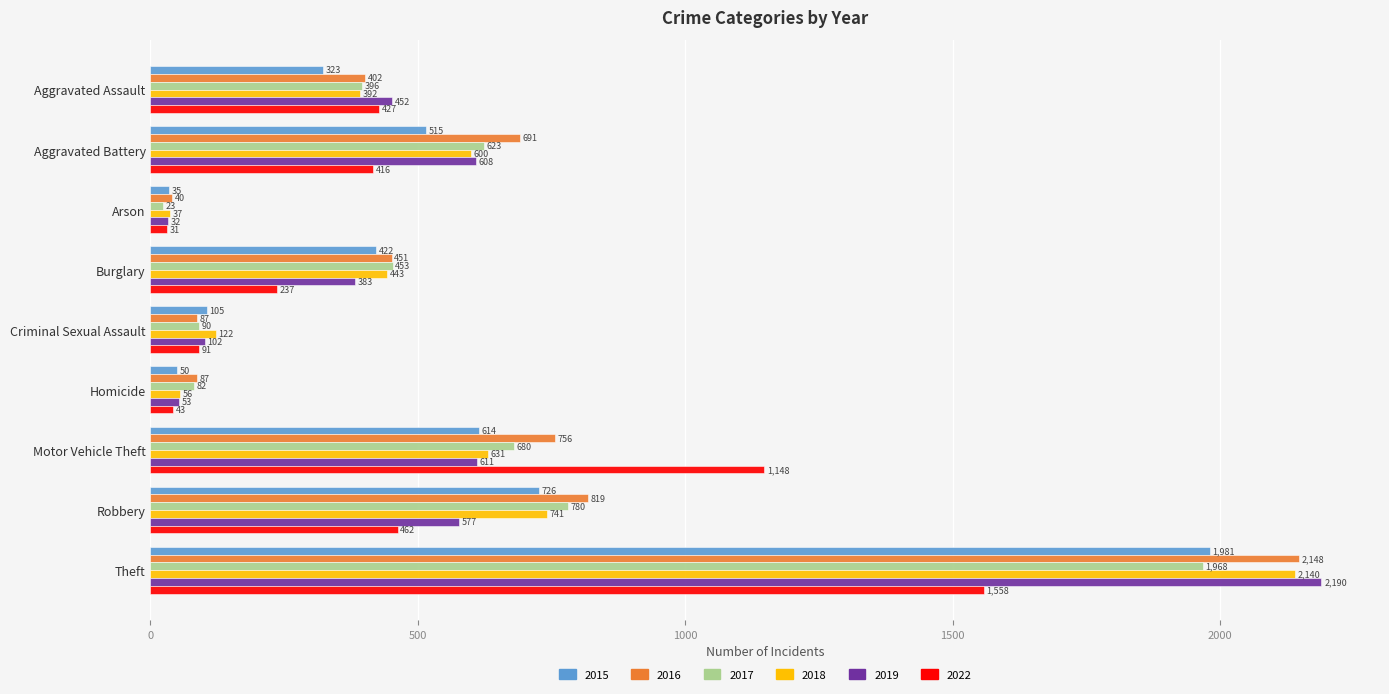

Which category has the lowest value across all series?

Arson